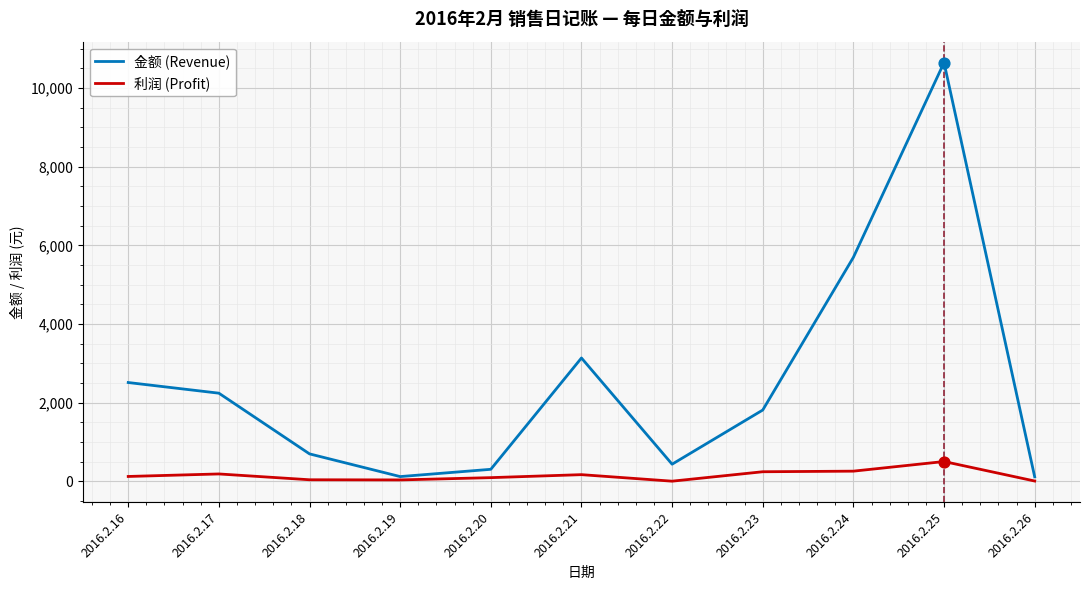

Is the value of 金额 (Revenue) at 2016.2.18 greater than the value of 利润 (Profit) at 2016.2.21?

Yes